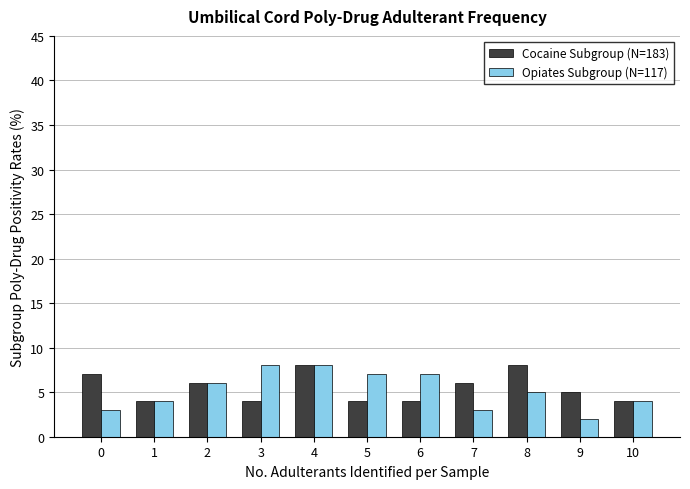

What is the sum of all Opiates Subgroup (N=117) values?

57